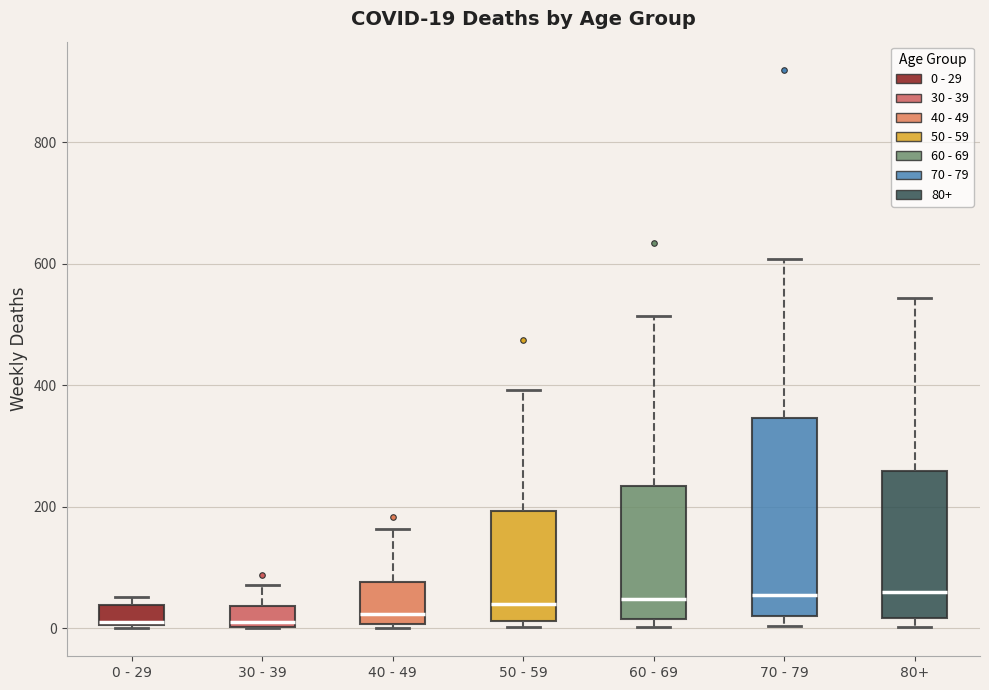

Which box is the tallest, from its lower edge to its upper edge?

70 - 79